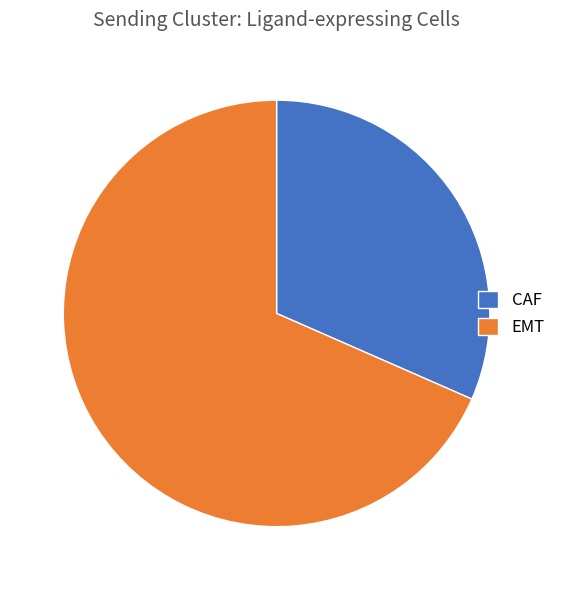

What is the majority slice?

EMT